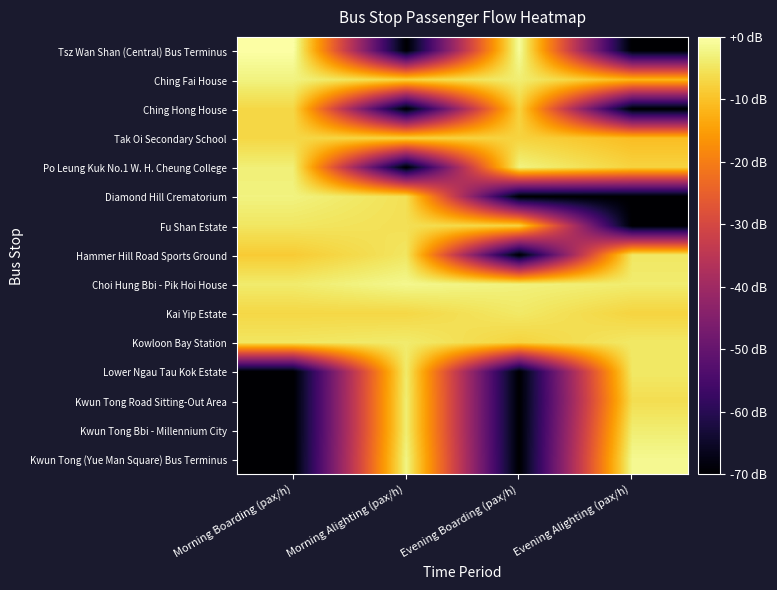

Reading left to right, list all the values displayed in this chart.

Tsz Wan Shan (Central) Bus Terminus: Morning Boarding (pax/h)=0.0	Morning Alighting (pax/h)=-70.0	Evening Boarding (pax/h)=-0.8	Evening Alighting (pax/h)=-70.0
Ching Fai House: Morning Boarding (pax/h)=-2.7	Morning Alighting (pax/h)=-7.5	Evening Boarding (pax/h)=-3.6	Evening Alighting (pax/h)=-11.4
Ching Hong House: Morning Boarding (pax/h)=-6.9	Morning Alighting (pax/h)=-70.0	Evening Boarding (pax/h)=-7.5	Evening Alighting (pax/h)=-70.0
Tak Oi Secondary School: Morning Boarding (pax/h)=-6.9	Morning Alighting (pax/h)=-7.5	Evening Boarding (pax/h)=-7.5	Evening Alighting (pax/h)=-10.5
Po Leung Kuk No.1 W. H. Cheung College: Morning Boarding (pax/h)=-3.3	Morning Alighting (pax/h)=-70.0	Evening Boarding (pax/h)=-2.6	Evening Alighting (pax/h)=-7.5
Diamond Hill Crematorium: Morning Boarding (pax/h)=-2.7	Morning Alighting (pax/h)=-5.7	Evening Boarding (pax/h)=-70.0	Evening Alighting (pax/h)=-70.0
Fu Shan Estate: Morning Boarding (pax/h)=-4.7	Morning Alighting (pax/h)=-5.7	Evening Boarding (pax/h)=-7.5	Evening Alighting (pax/h)=-70.0
Hammer Hill Road Sports Ground: Morning Boarding (pax/h)=-8.6	Morning Alighting (pax/h)=-4.7	Evening Boarding (pax/h)=-70.0	Evening Alighting (pax/h)=-4.6
Choi Hung Bbi - Pik Hoi House: Morning Boarding (pax/h)=-3.9	Morning Alighting (pax/h)=-1.7	Evening Boarding (pax/h)=-2.9	Evening Alighting (pax/h)=-3.8
Kai Yip Estate: Morning Boarding (pax/h)=-6.9	Morning Alighting (pax/h)=-6.9	Evening Boarding (pax/h)=-4.4	Evening Alighting (pax/h)=-7.4
Kowloon Bay Station: Morning Boarding (pax/h)=-4.7	Morning Alighting (pax/h)=-3.9	Evening Boarding (pax/h)=-7.5	Evening Alighting (pax/h)=-4.4
Lower Ngau Tau Kok Estate: Morning Boarding (pax/h)=-70.0	Morning Alighting (pax/h)=-3.9	Evening Boarding (pax/h)=-70.0	Evening Alighting (pax/h)=-4.4
Kwun Tong Road Sitting-Out Area: Morning Boarding (pax/h)=-70.0	Morning Alighting (pax/h)=-3.5	Evening Boarding (pax/h)=-70.0	Evening Alighting (pax/h)=-5.9
Kwun Tong Bbi - Millennium City: Morning Boarding (pax/h)=-70.0	Morning Alighting (pax/h)=-3.5	Evening Boarding (pax/h)=-70.0	Evening Alighting (pax/h)=-3.6
Kwun Tong (Yue Man Square) Bus Terminus: Morning Boarding (pax/h)=-70.0	Morning Alighting (pax/h)=-2.4	Evening Boarding (pax/h)=-70.0	Evening Alighting (pax/h)=-1.6